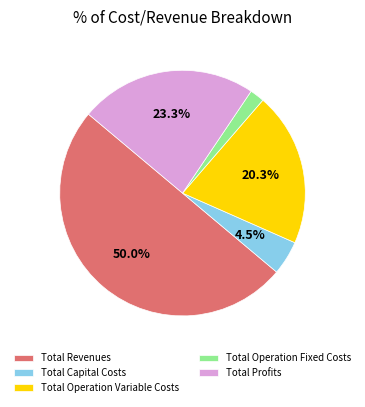

The Total Profits slice represents 29% of the pie. True or false?

False